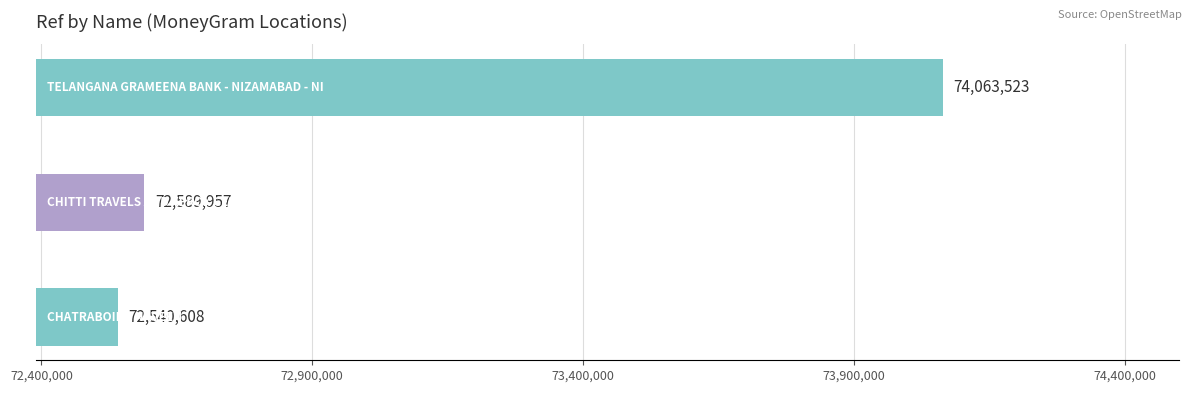

What is the difference between the maximum and second lowest values?

1473566